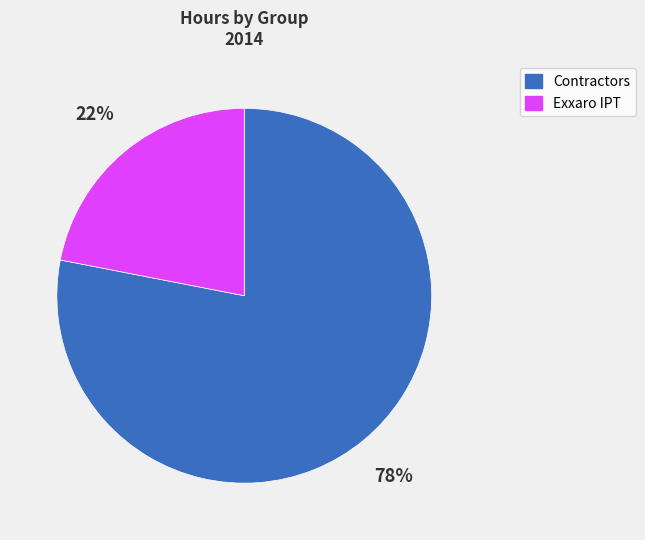

To the nearest percent, what is the average slice percentage?

50%